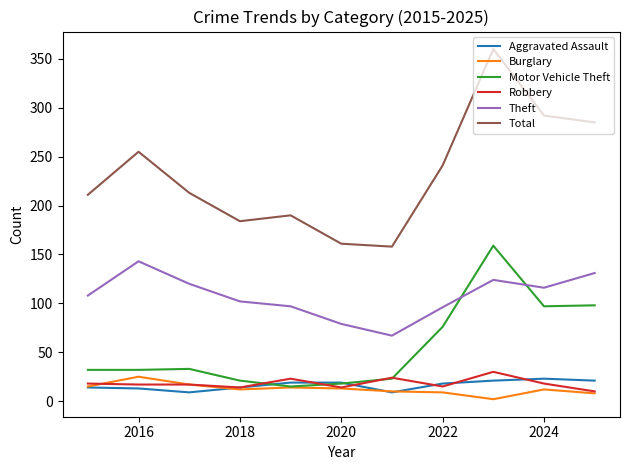

True or false: Total and Motor Vehicle Theft cross at least once.

False